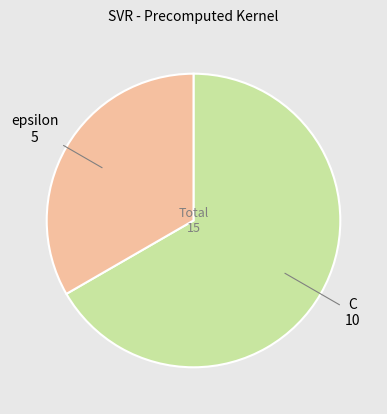

Is there any slice that represents more than half of the pie?

Yes